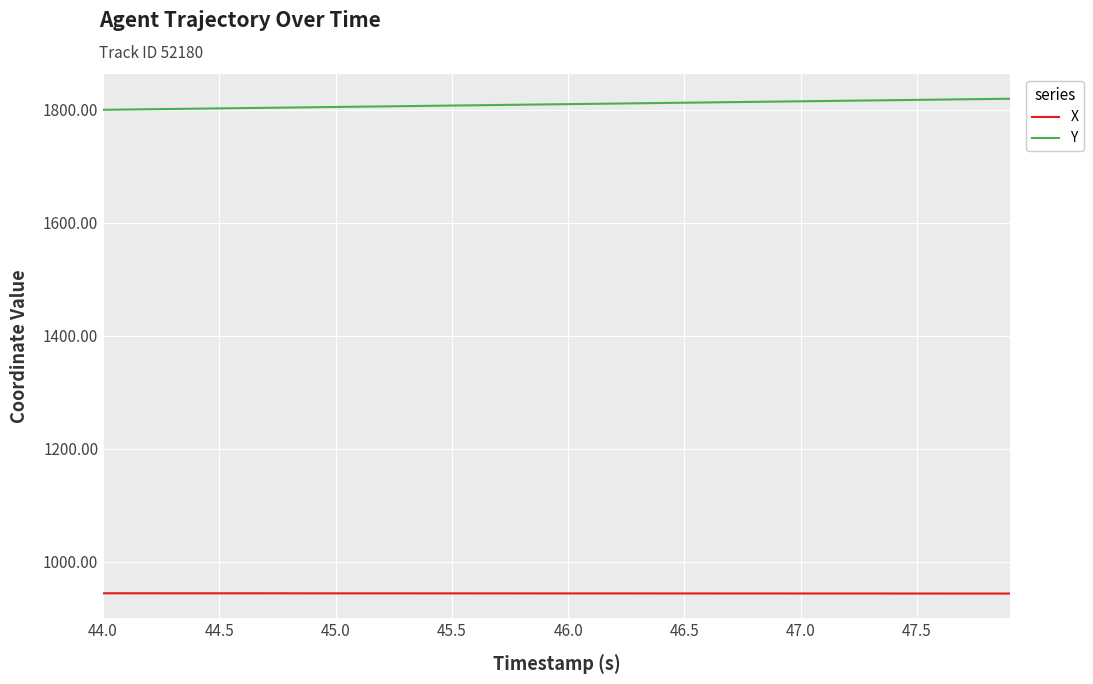

Which series has the largest total across all categories?

Y